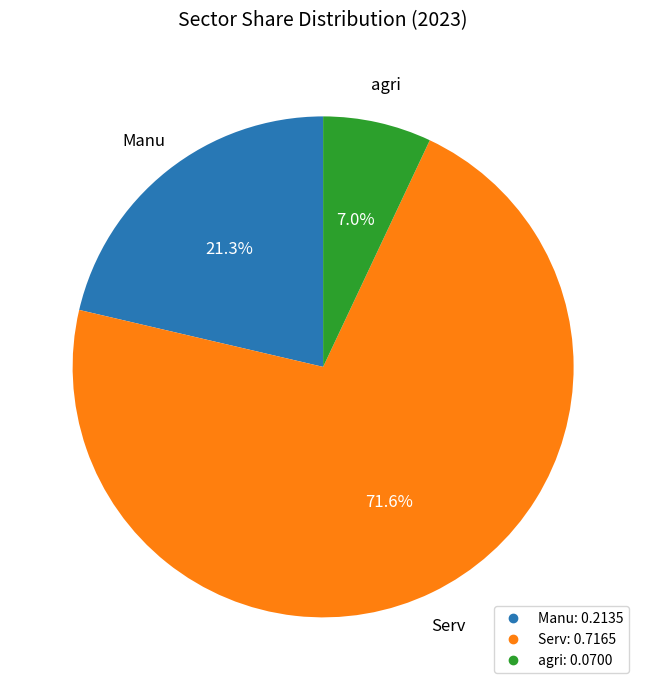

To the nearest percent, what is the difference between the Serv and Manu slice percentages?

50%